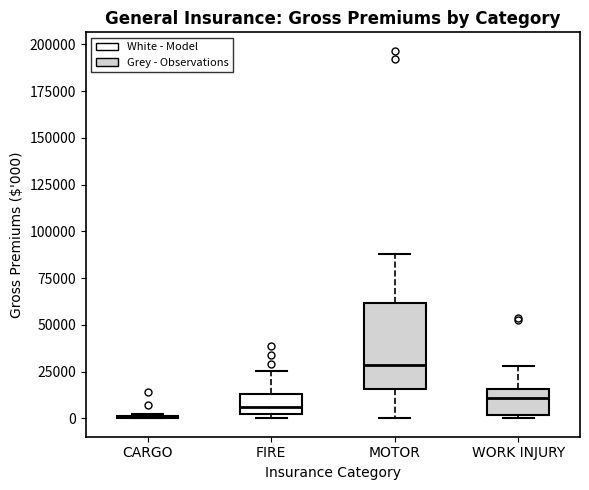

Reading left to right, transcribe this box plot: for each box, give where its median line is, the range the box spans, and where its two whiskers end, as read against the y-axis. The values are not printed on the chart, so give them approximately, as read against the axis.

CARGO: box collapsed to a line at 0, whiskers 0 to 0
FIRE: median 5000, box 0 to 15000, whiskers 0 (just below the box's lower edge) to 25000
MOTOR: median 30000, box 15000 to 60000, whiskers 0 to 90000
WORK INJURY: median 10000, box 0 to 15000, whiskers 0 (just below the box's lower edge) to 30000